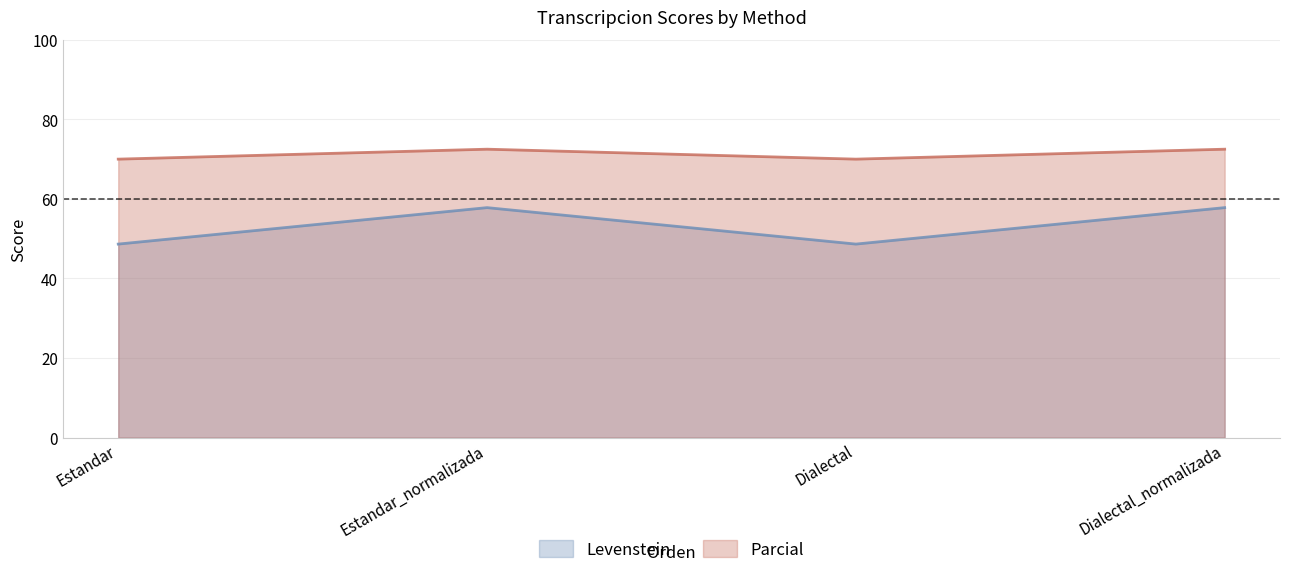

The Parcial series shows 41.4 at Estandar. True or false?

False